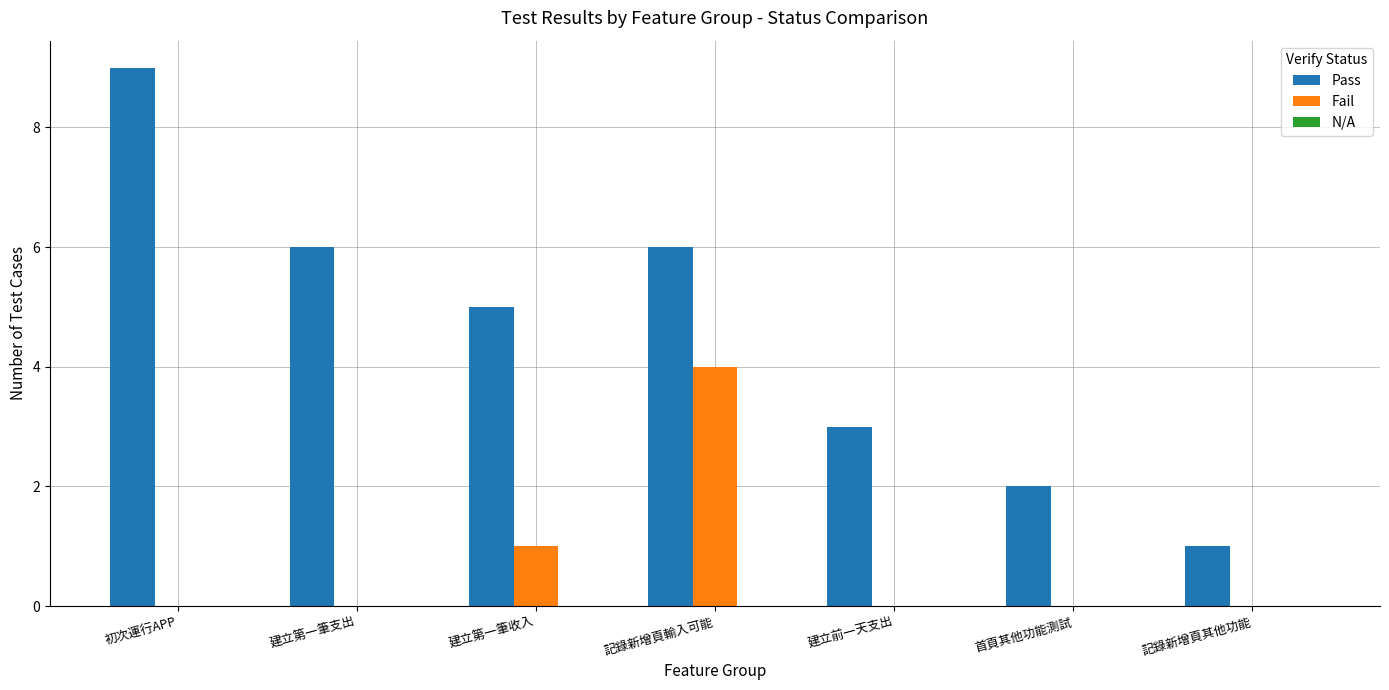

Which series changed the most between 建立第一筆收入 and 記錄新增頁輸入可能?

Fail